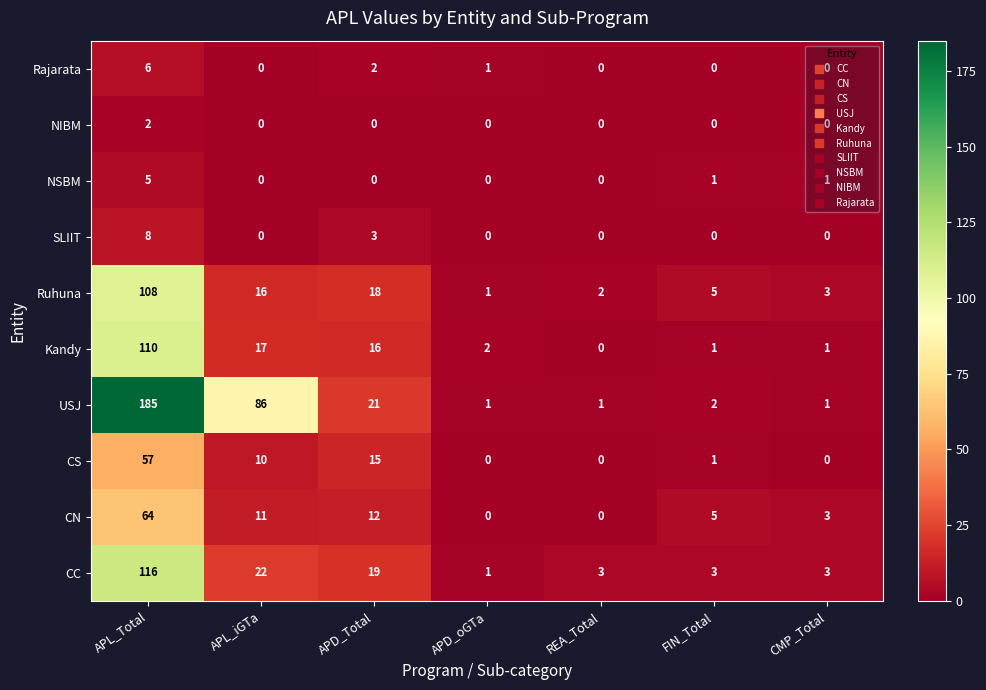

What value does the USJ series have at APL_iGTa, to the nearest 50?

100